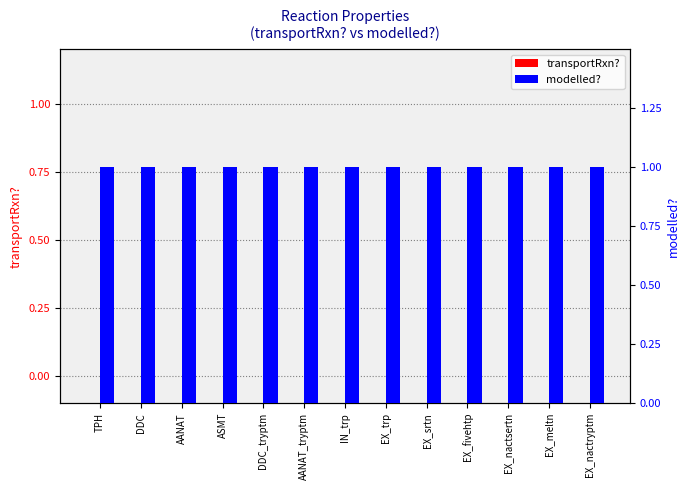

What is the sum of the modelled? values at EX_nactryptm and ASMT?

2